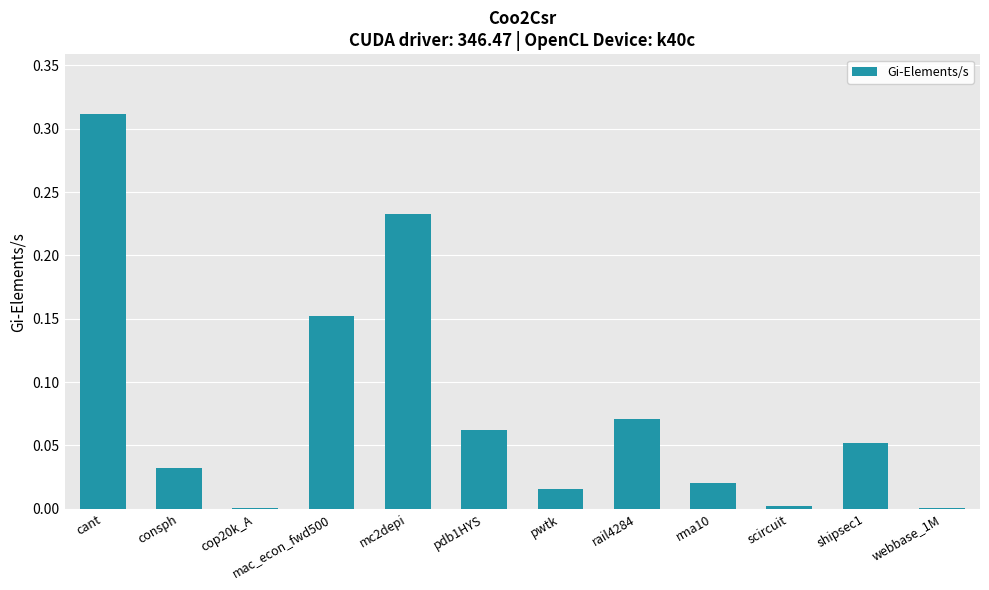

Is it true that the value at rma10 is 0.0?

True